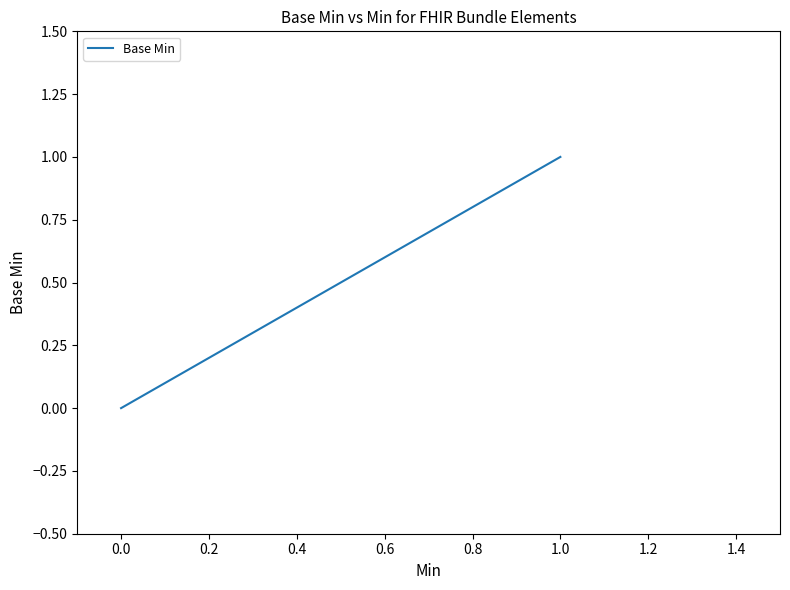

How many distinct data groups are displayed?

1